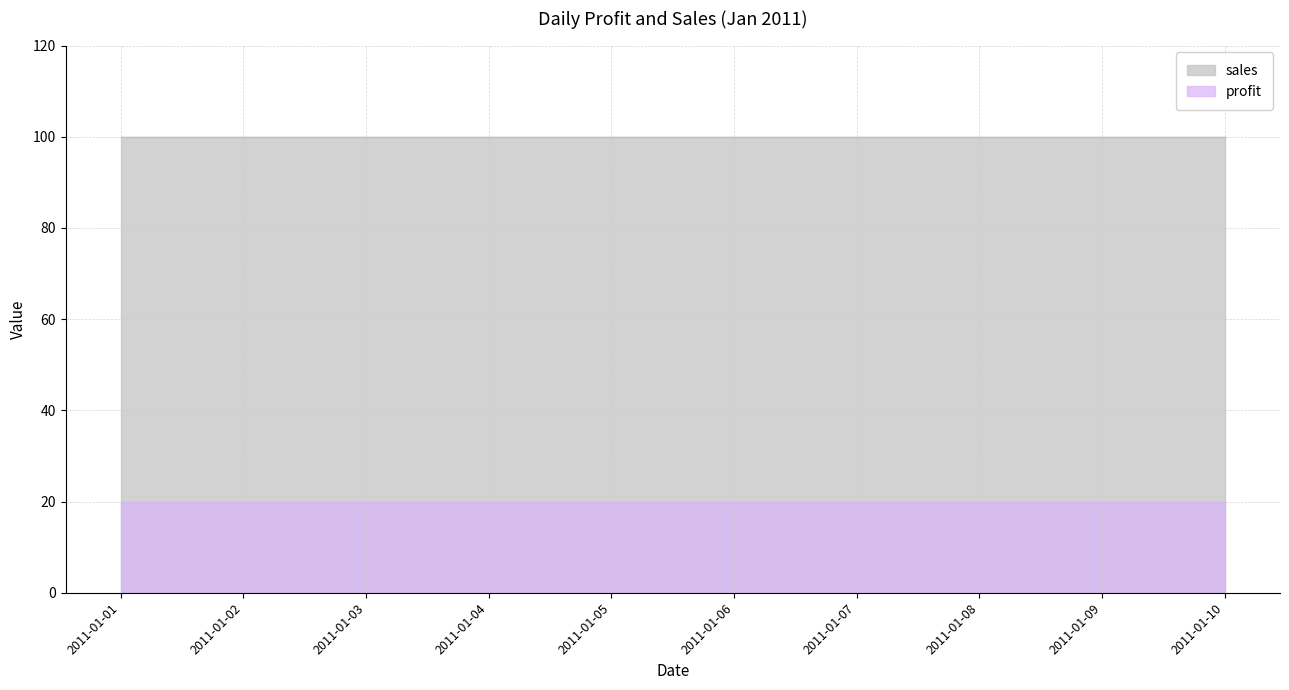

Which series has the widest spread of values?

profit